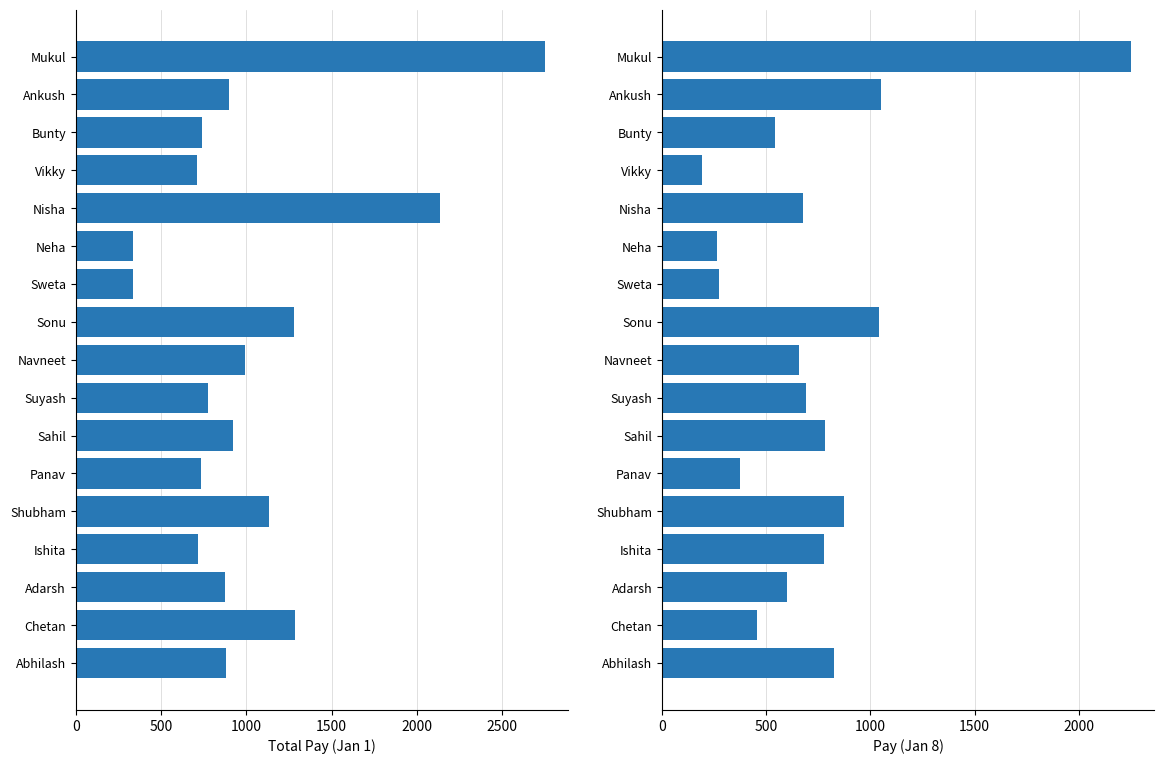

What is the sum of the Pay (Jan 8) values at Sahil and Chetan?

1238.0